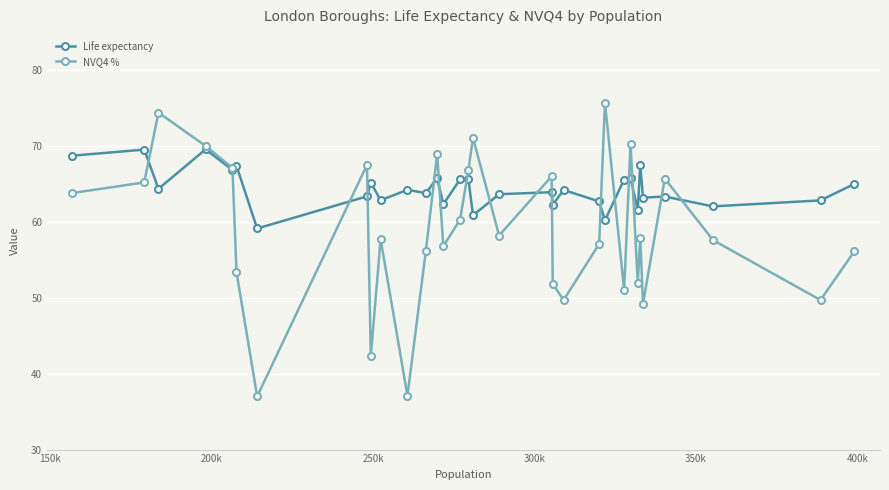

Which series has the widest spread of values?

NVQ4 %